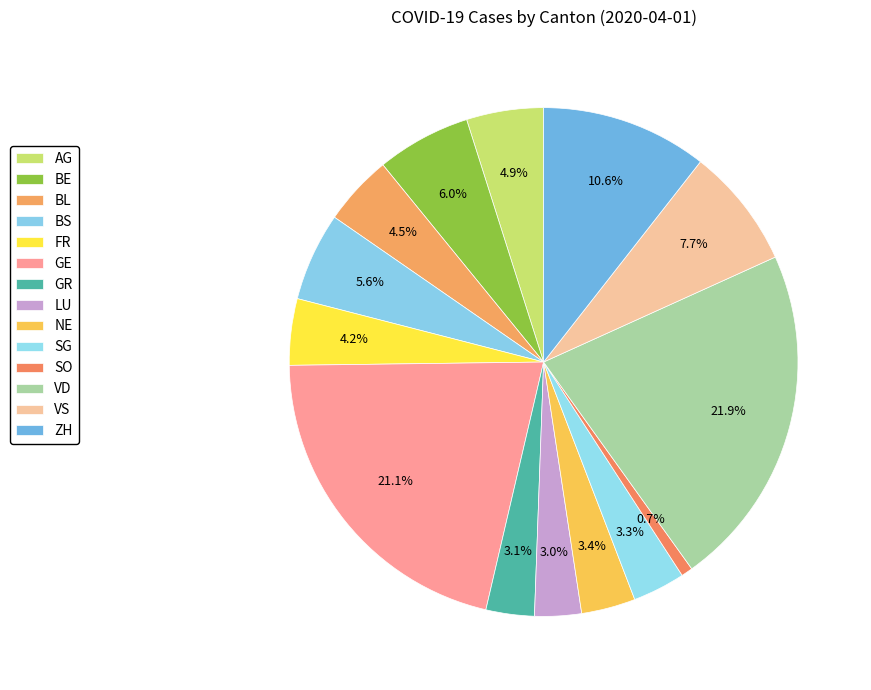

To the nearest percent, what percentage of the pie is BE?

6%